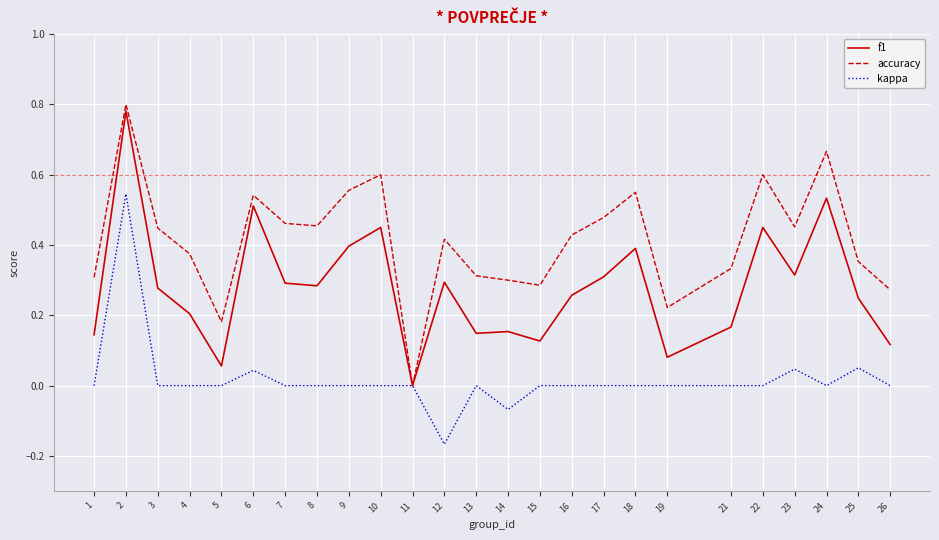

The kappa series shows 0.0 at 18. True or false?

True